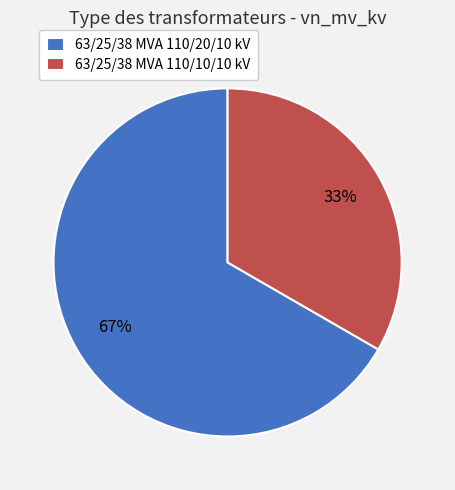

To the nearest percent, what is the combined percentage of 63/25/38 MVA 110/20/10 kV and 63/25/38 MVA 110/10/10 kV?

100%